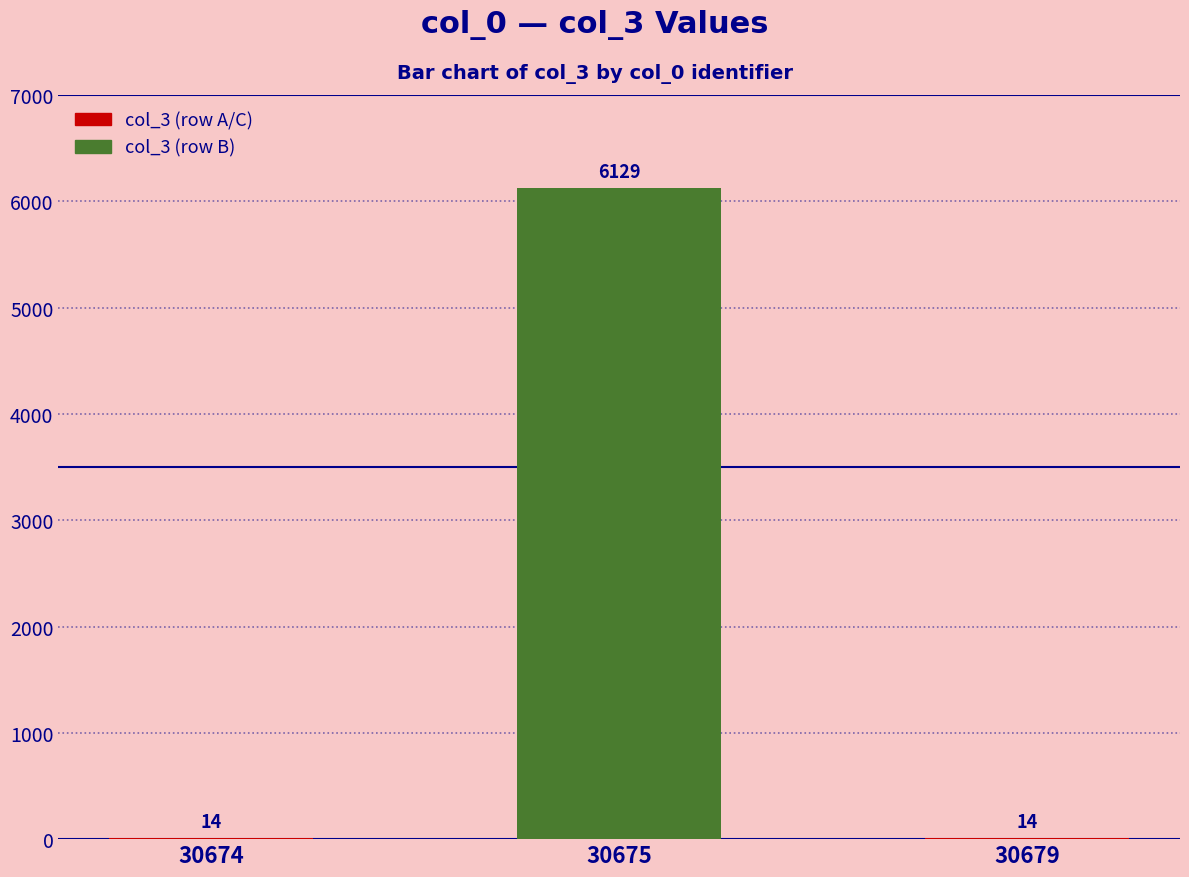

What is the change in value from 30674 to 30675?

+6115